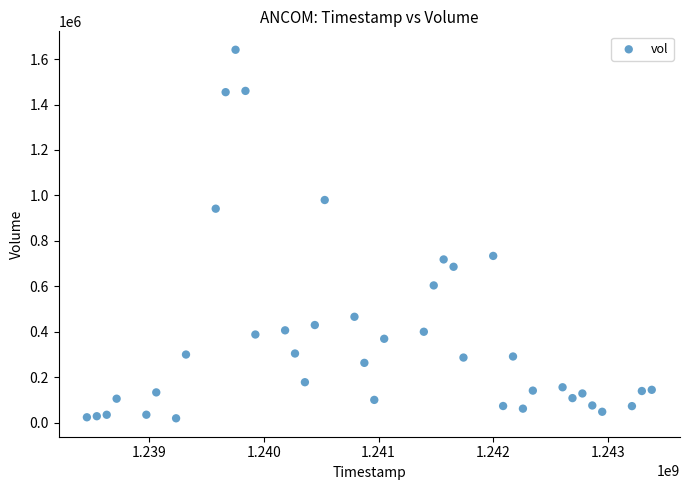

What is the range of X values (max minus min)?

4924800